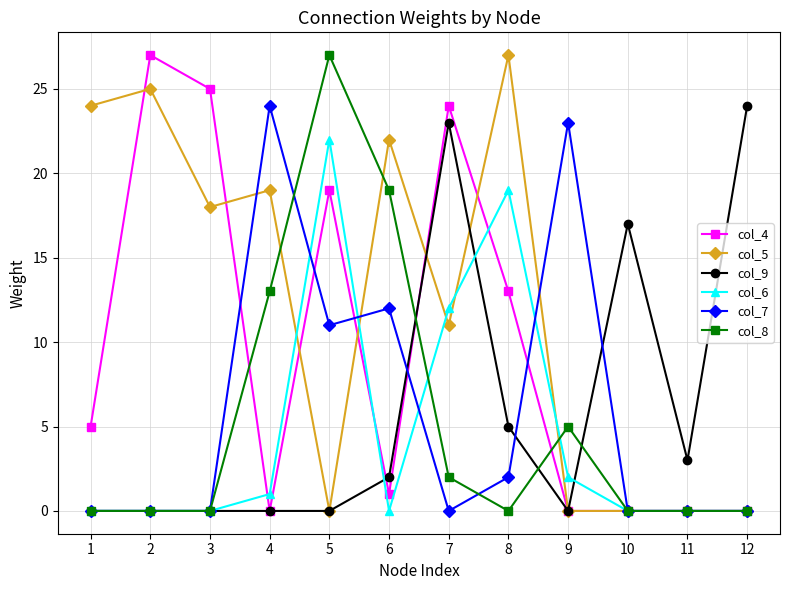

True or false: col_9 has more than 1 points higher than both neighbors.

True